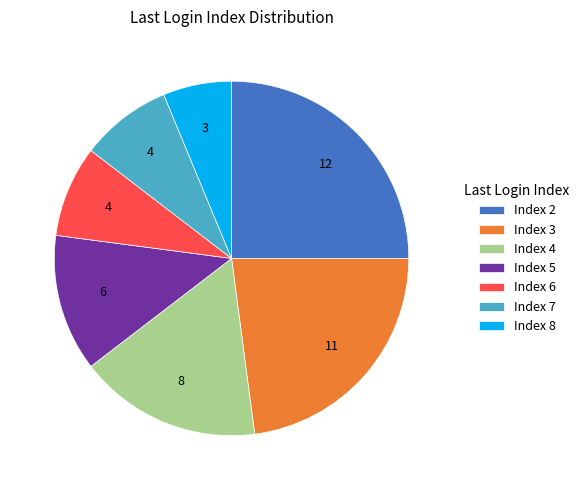

Does any single category account for the majority?

No